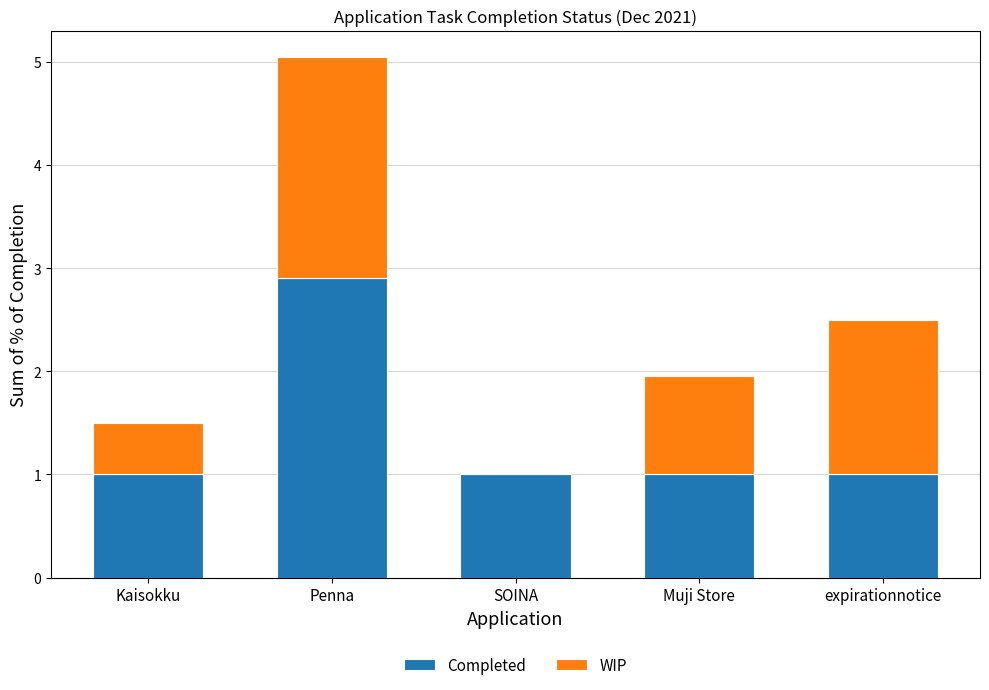

What is the maximum value for Completed?

2.9